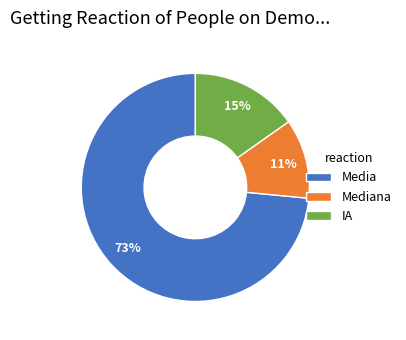

Which slice is the smallest?

Mediana